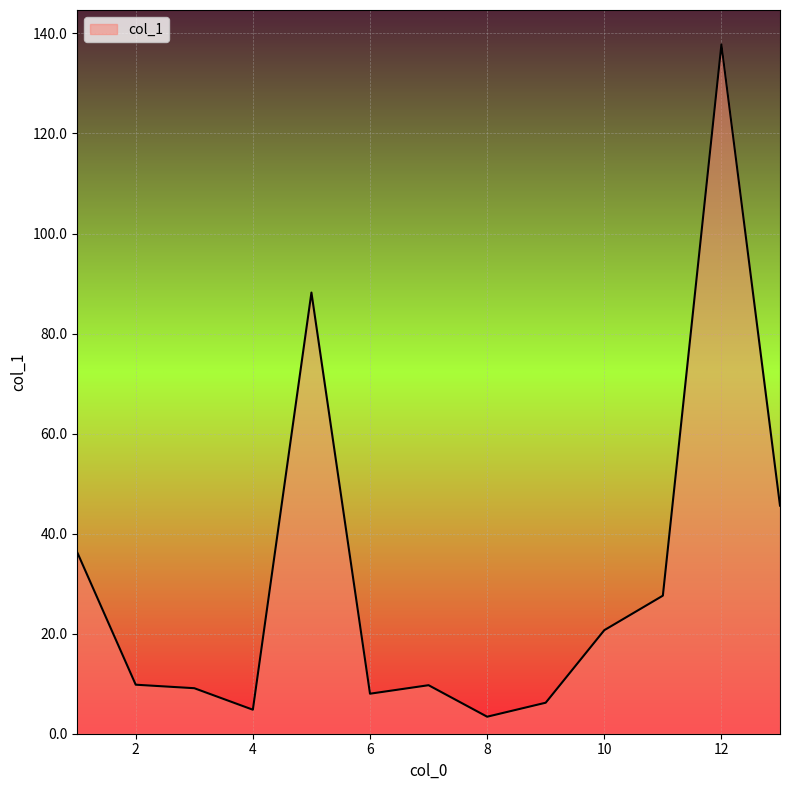

What is the difference between the maximum and minimum values?

134.4